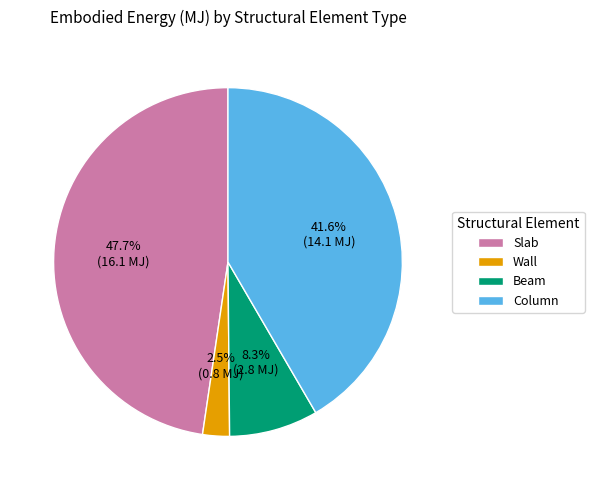

Which slice is the largest?

Slab